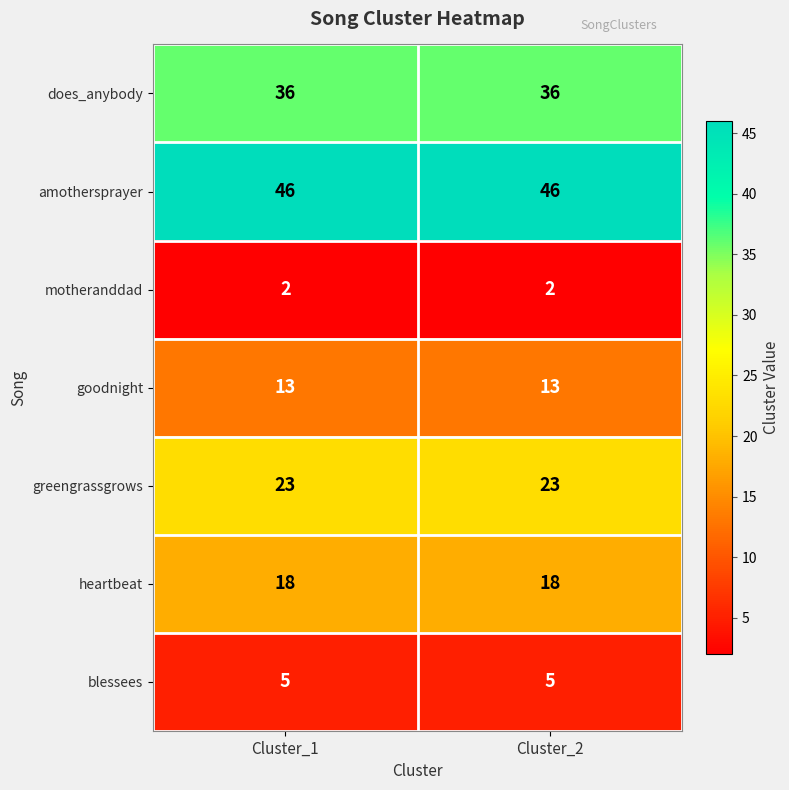

Reading left to right, extract all data points from this chart.

does_anybody: 36	36
amothersprayer: 46	46
motheranddad: 2	2
goodnight: 13	13
greengrassgrows: 23	23
heartbeat: 18	18
blessees: 5	5